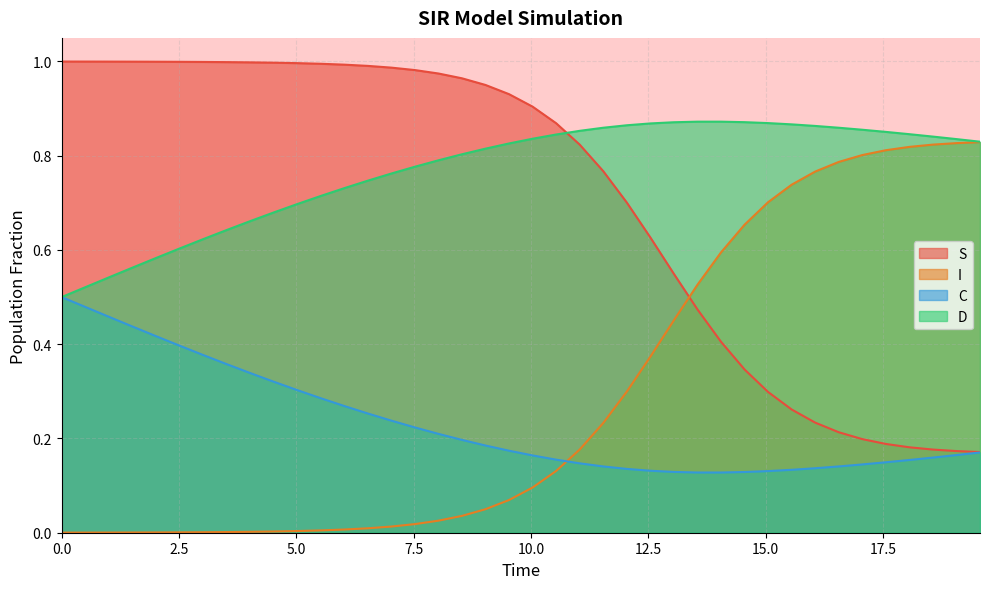

True or false: S and C intersect in this chart.

False